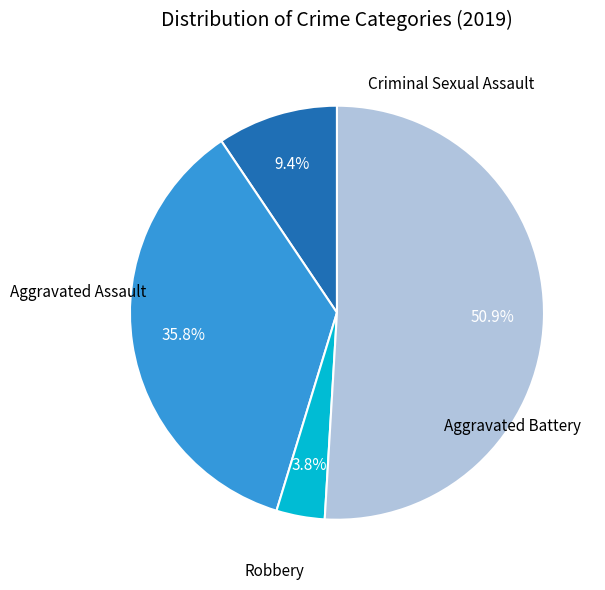

Count the number of slices in the pie.

4